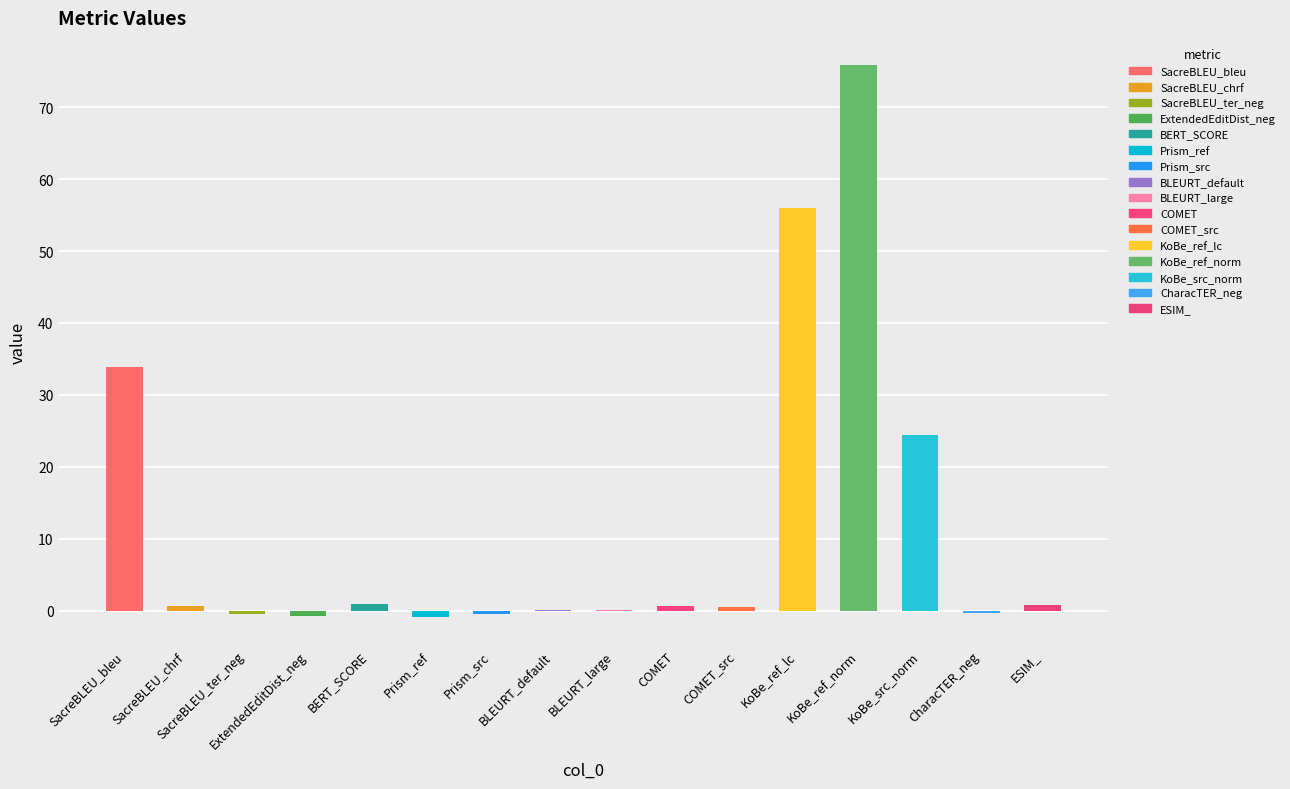

What is the value of the 15th bar from the left?

-0.4